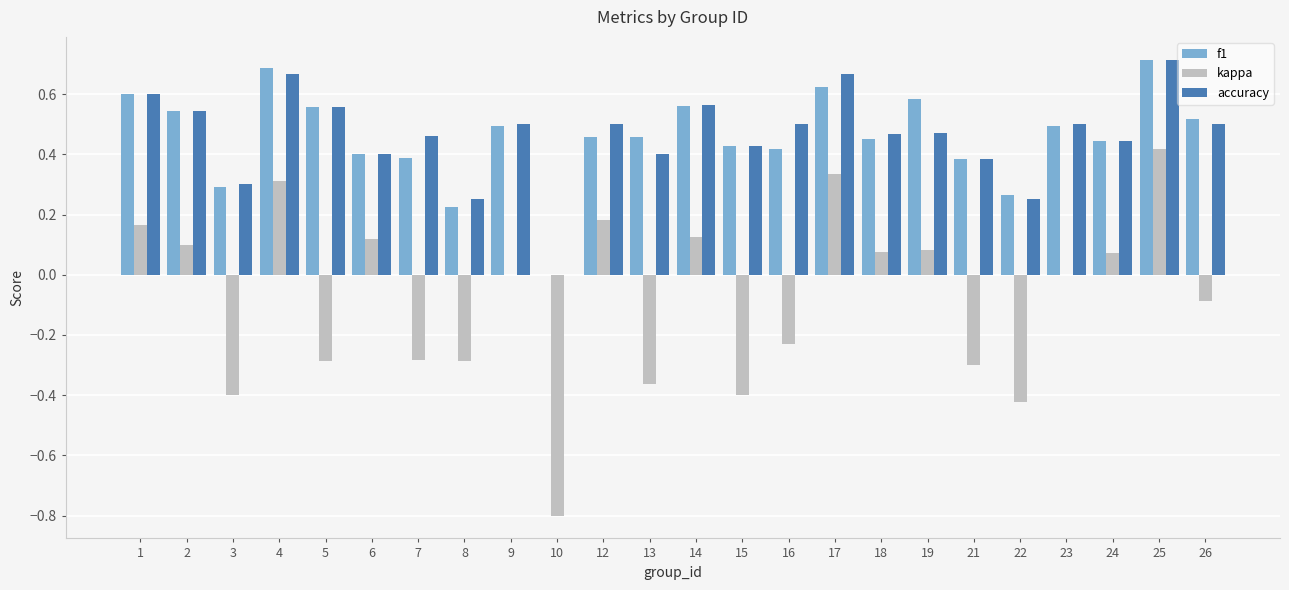

Which series has the largest range (max minus min)?

kappa